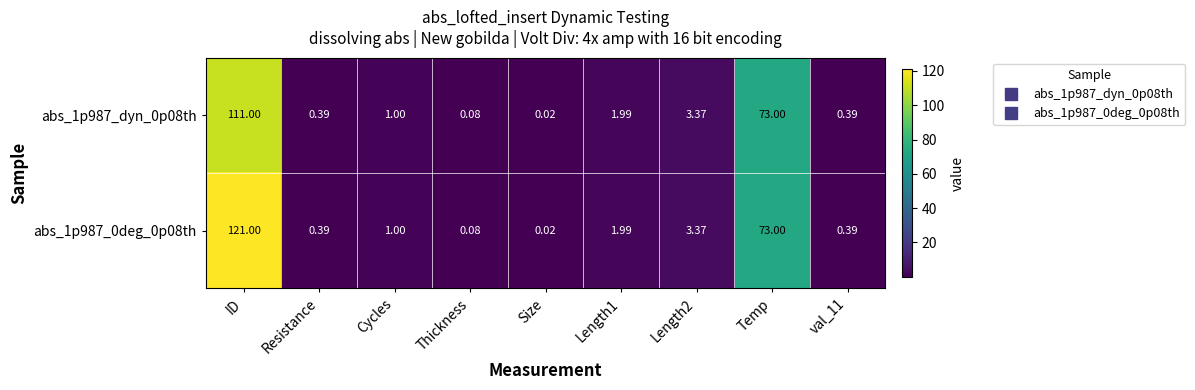

At which label does abs_1p987_dyn_0p08th reach its minimum?

Size